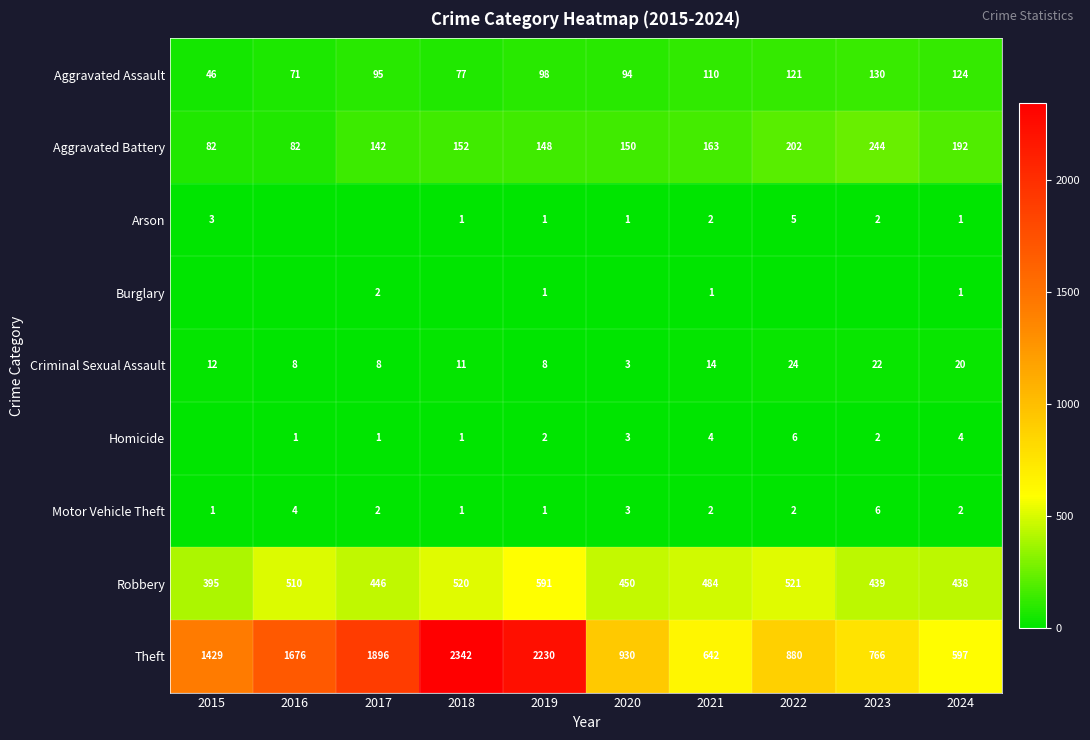

True or false: Robbery has a value of 349 at 2019.

False